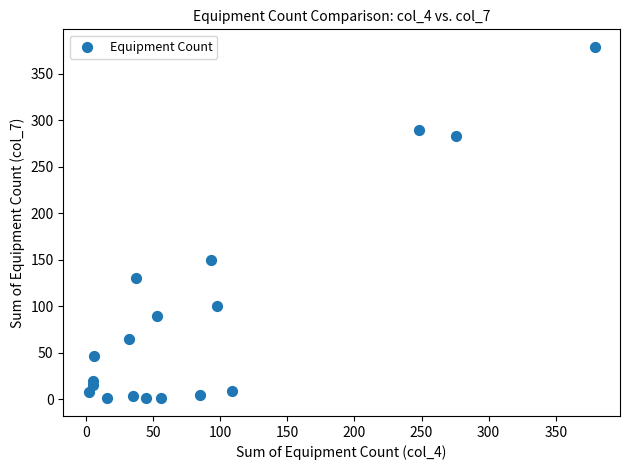

What Y value in the scatter plot is closest to 190?

150